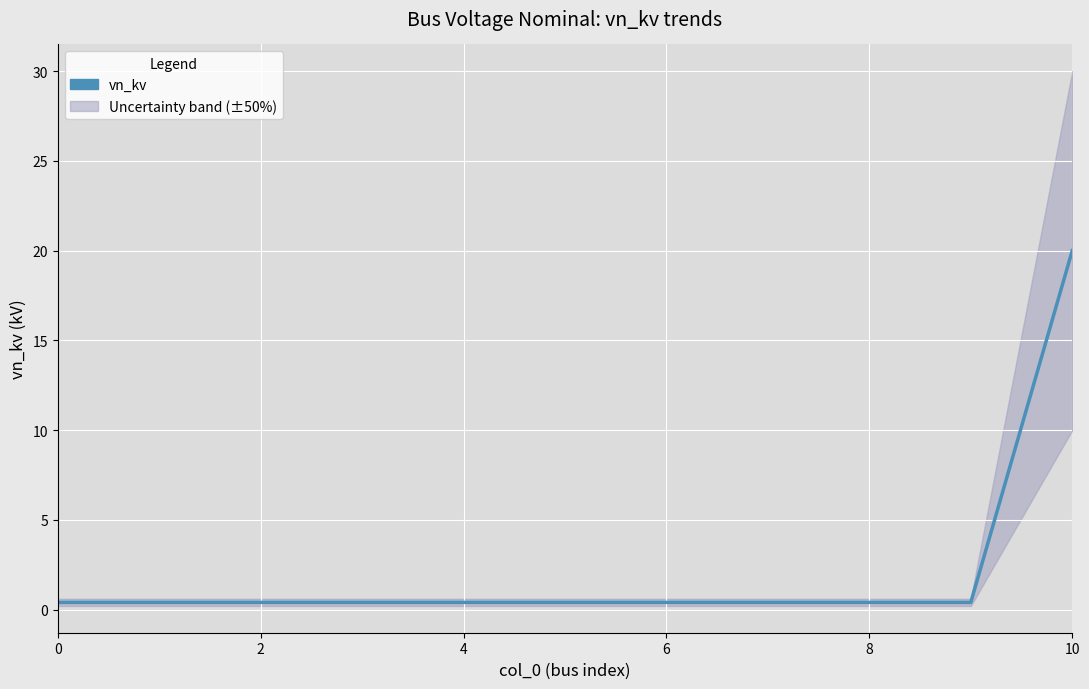

What is the difference between the maximum and minimum values?

19.6